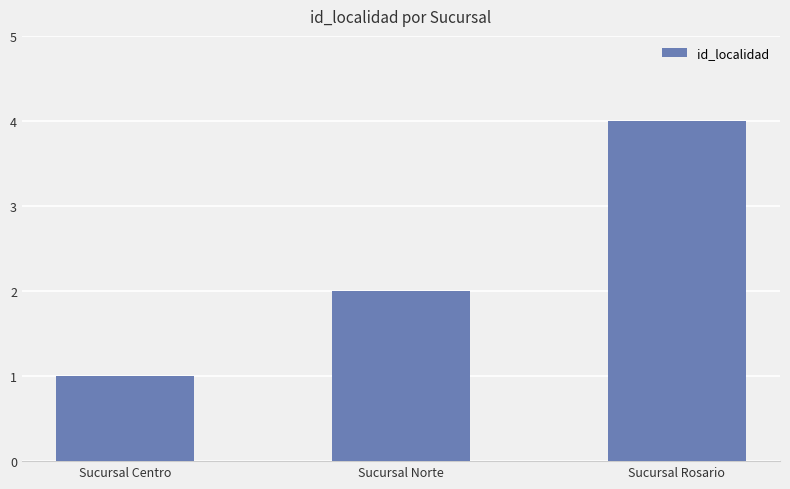

What is the difference between the values at Sucursal Centro and Sucursal Norte?

1